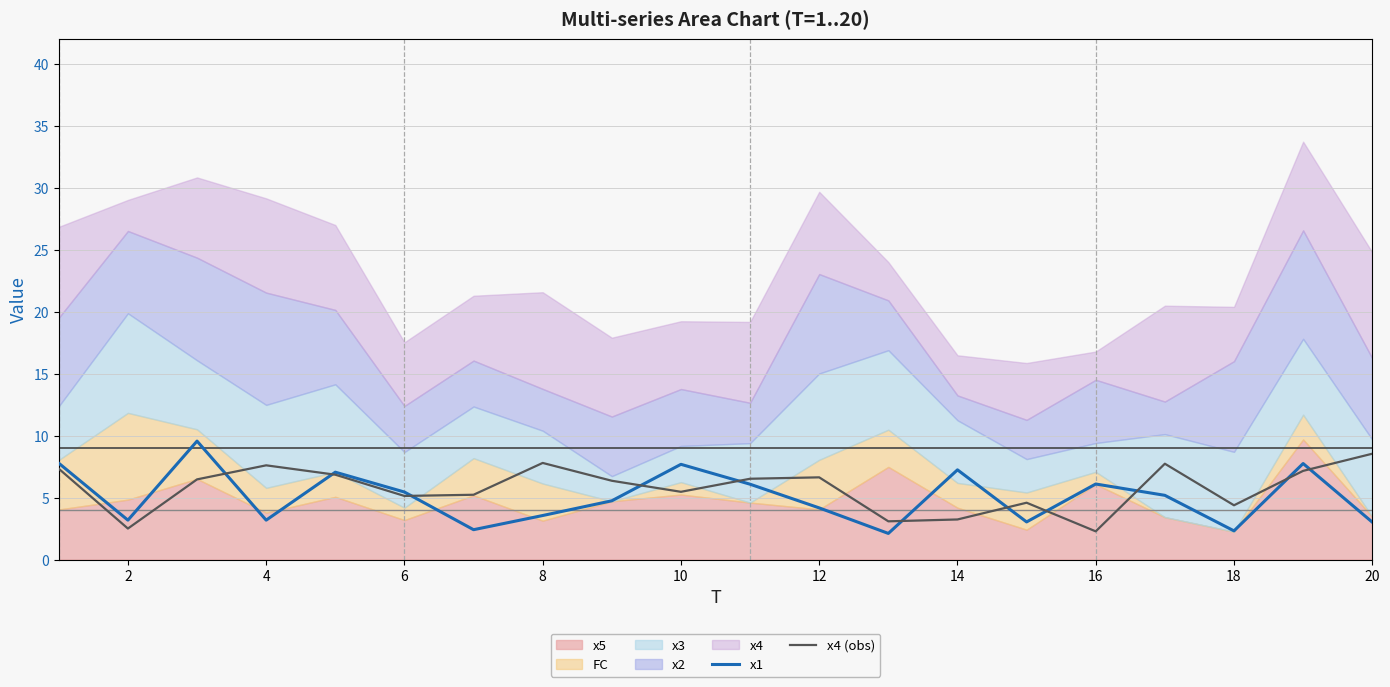

In x1, how many points are higher than both neighbors (excluding endpoints)?

6